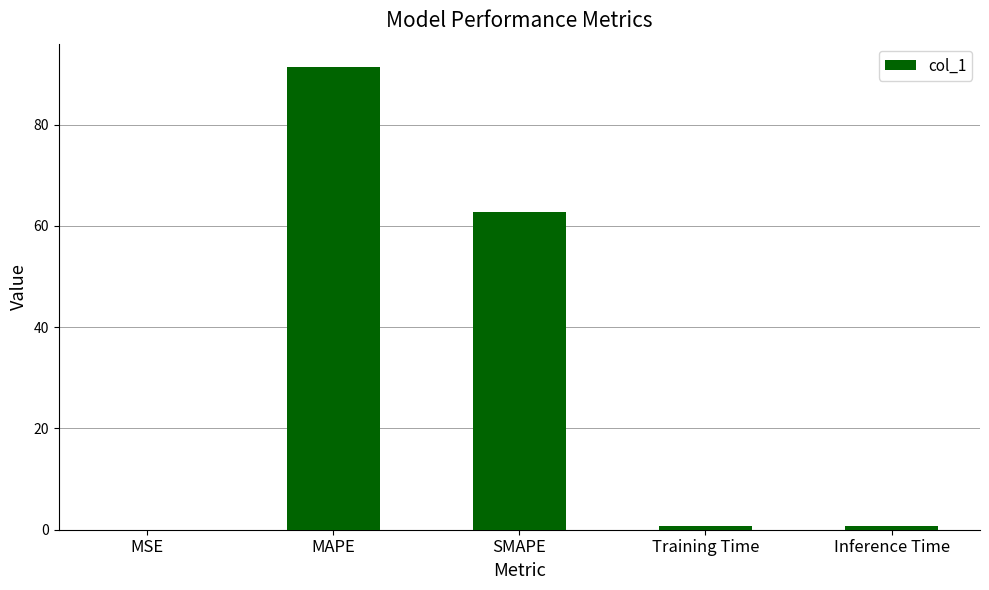

Between MAPE and Inference Time, which is larger?

MAPE